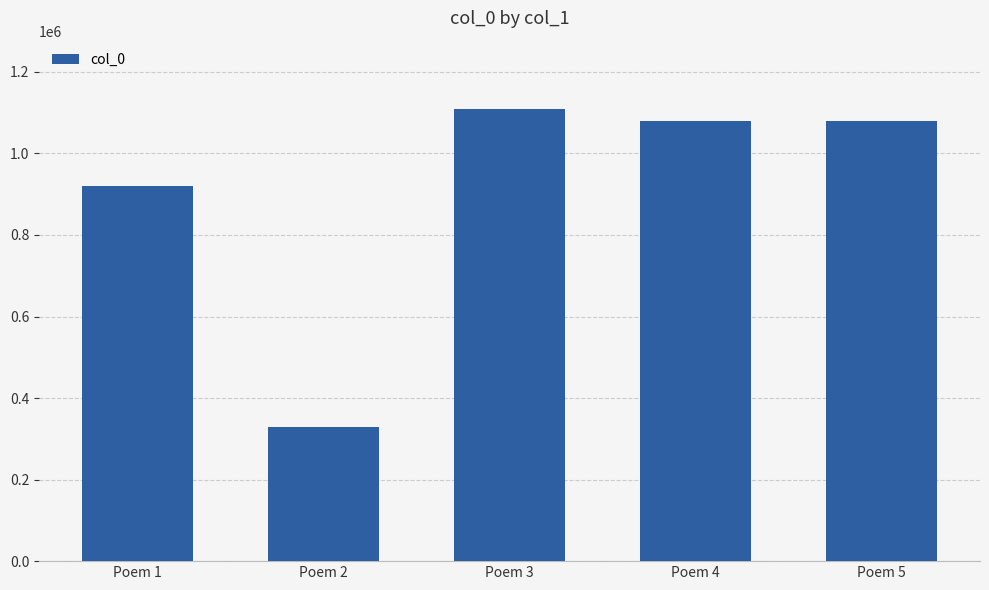

What is the sum of the values at Poem 3 and Poem 2?

1438699